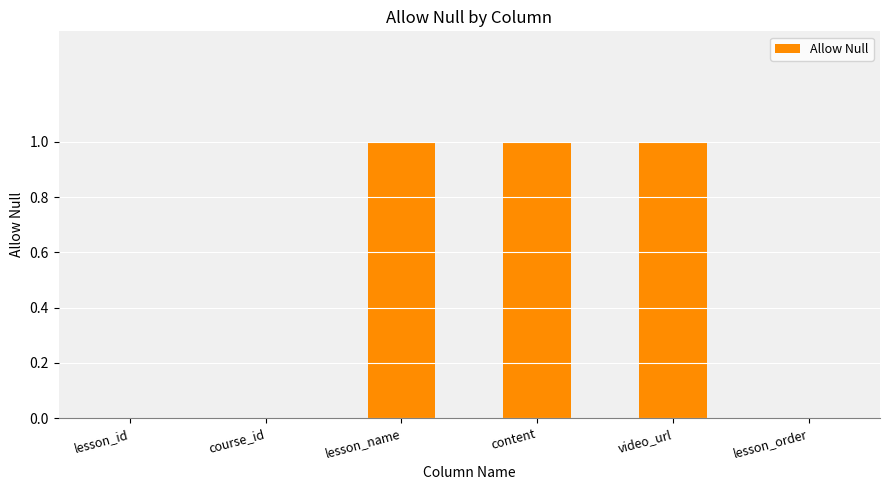

Reading left to right, extract all data points from this chart.

0	0	1	1	1	0